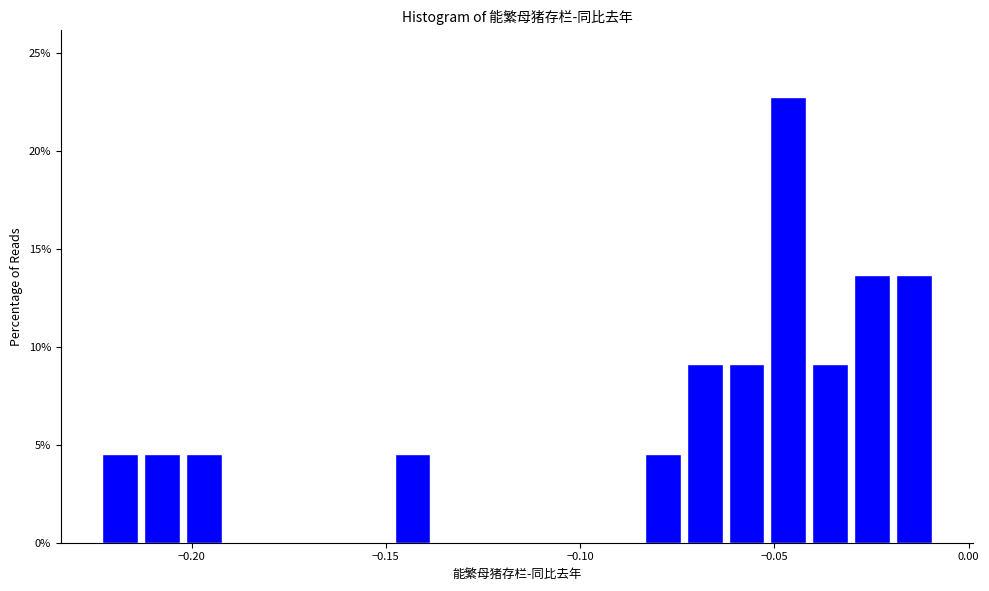

Around what value on the x-axis is the tallest bar? Give the approximate position of its centre, as read against the axis.

-0.045